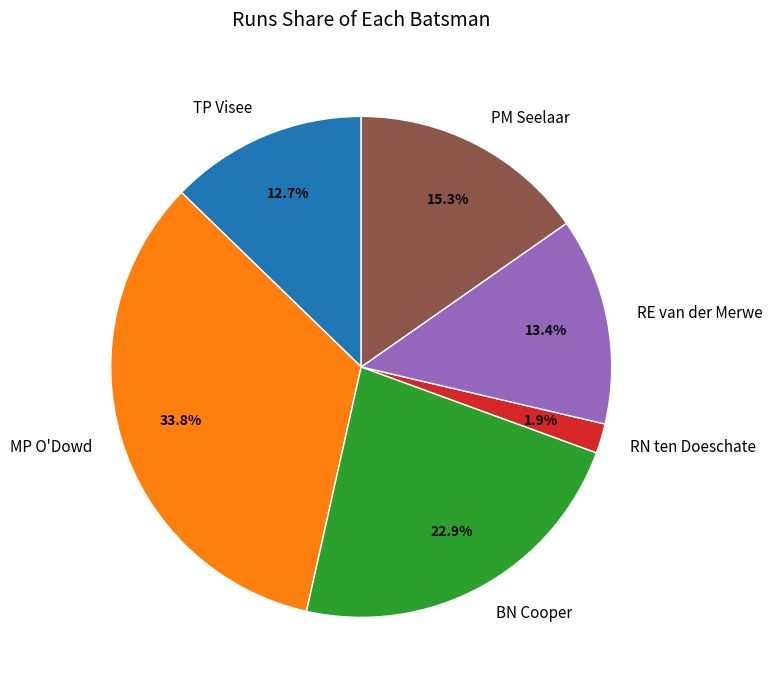

How many slices are in this pie chart?

6